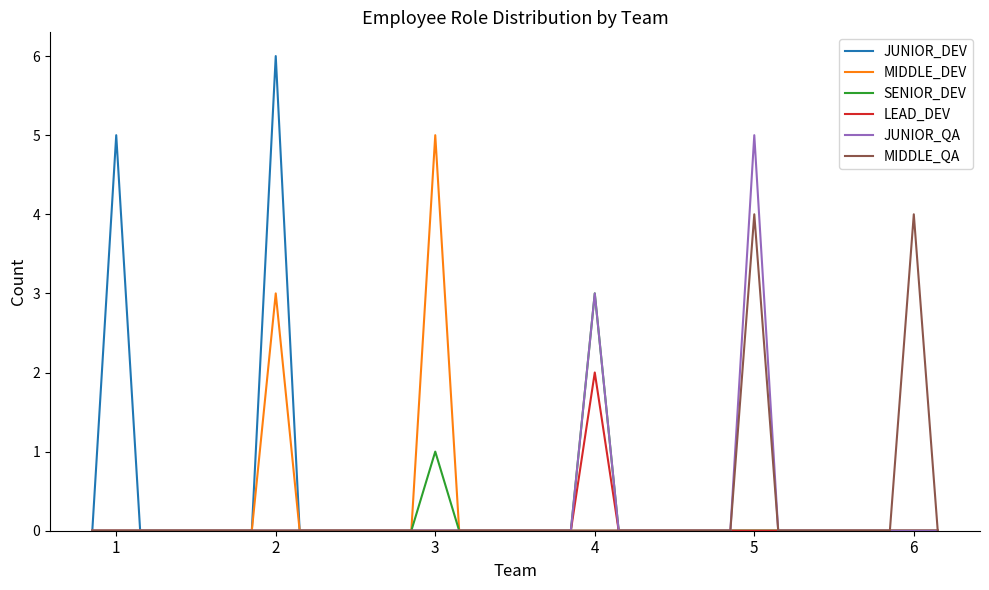

Which series has the largest range (max minus min)?

JUNIOR_DEV